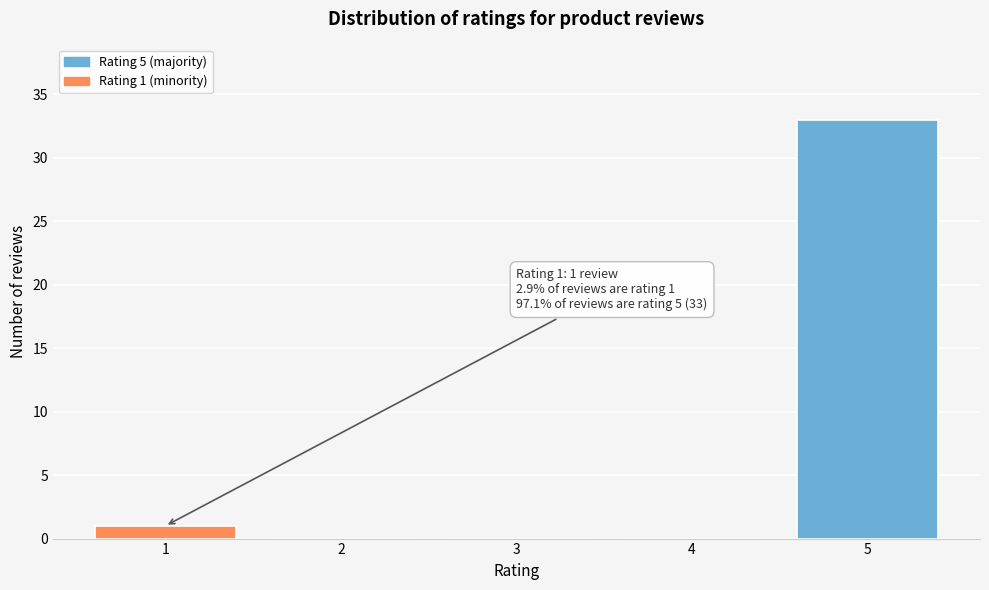

Over which range of the x-axis is the bar tallest?

4.5 to 5.5